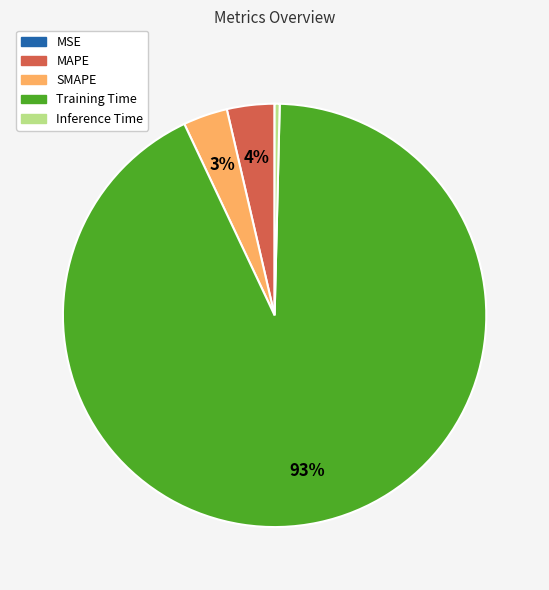

Is Inference Time the majority of the pie?

No